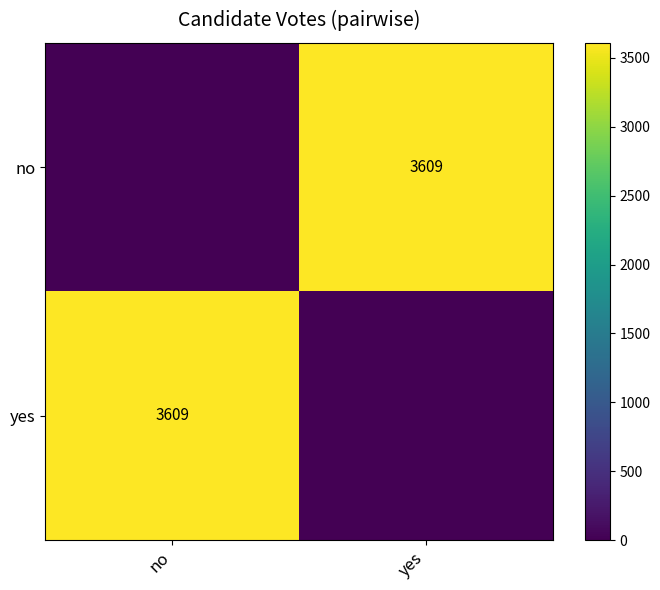

What is the difference between the highest and lowest values at no?

3609